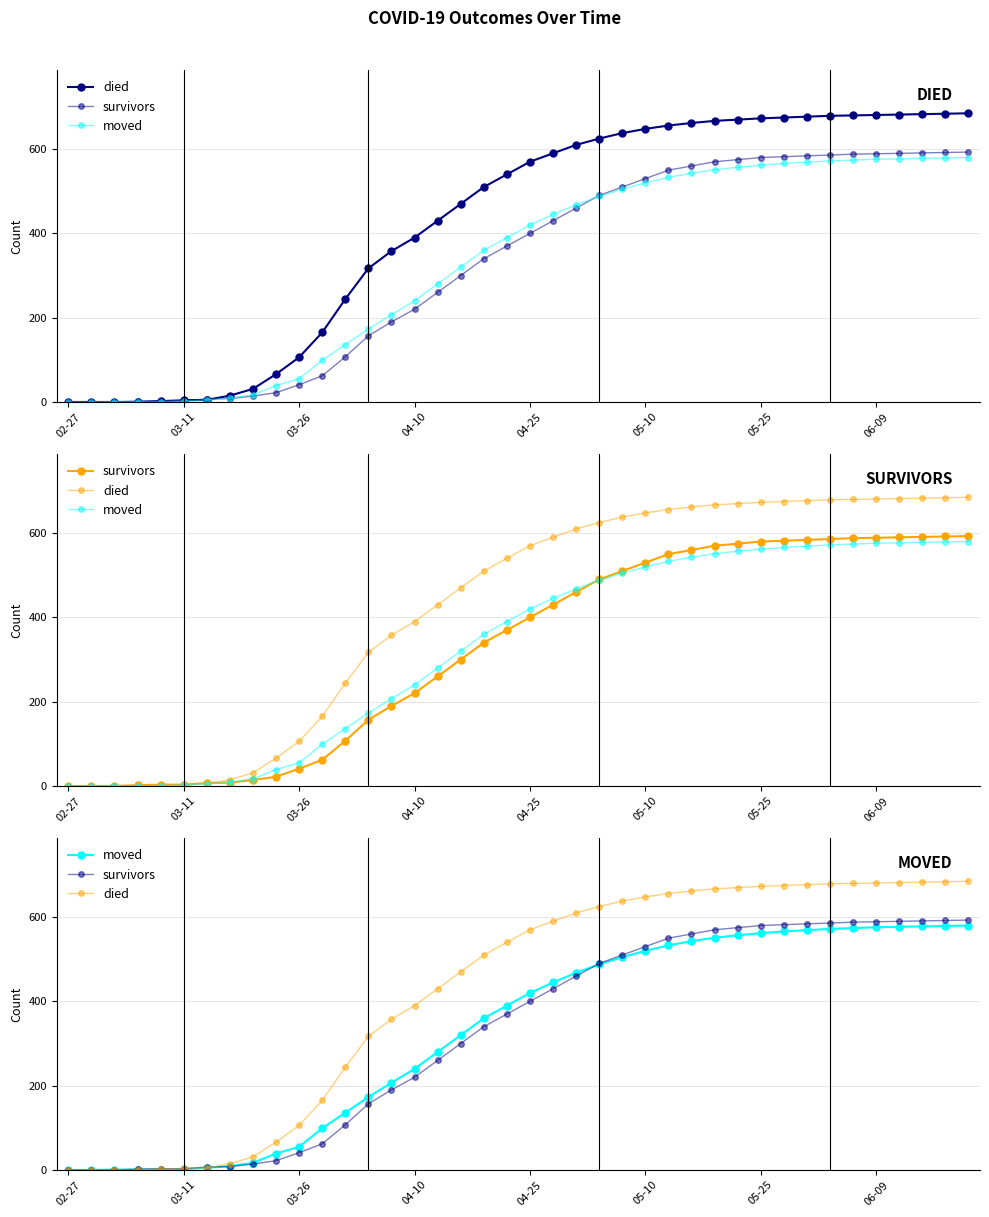

True or false: died has more than 2 points higher than both neighbors.

False